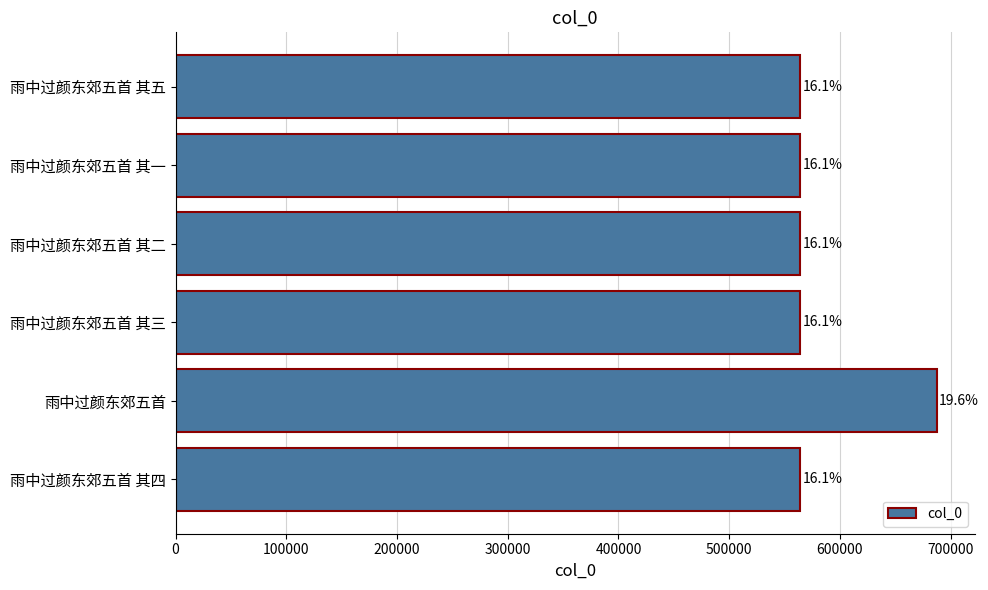

Are the bars horizontal?

Yes